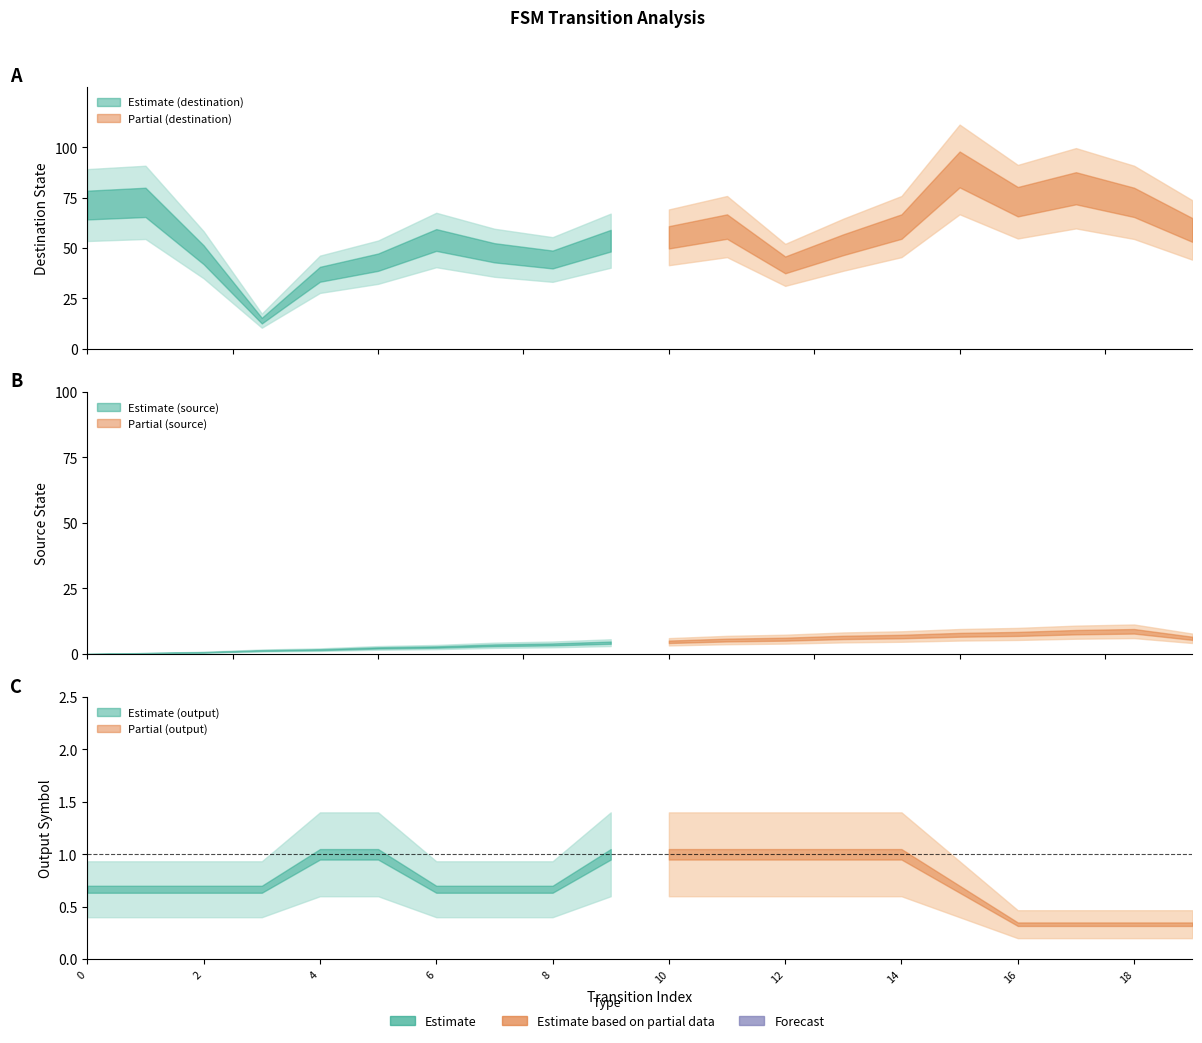

The output_symbol series shows 1 at 9. True or false?

False